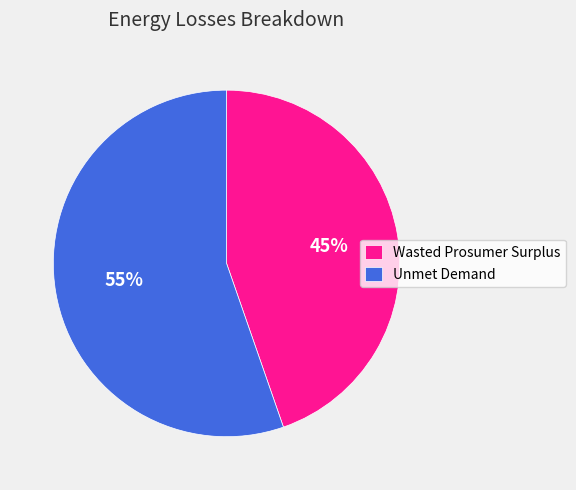

Is there any slice that represents more than half of the pie?

Yes